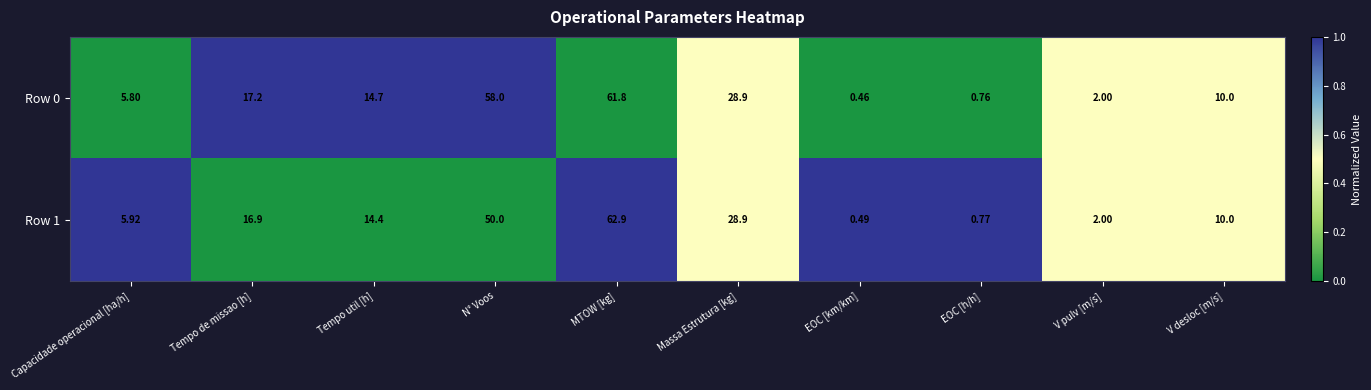

Which series has the largest total across all categories?

Row 0